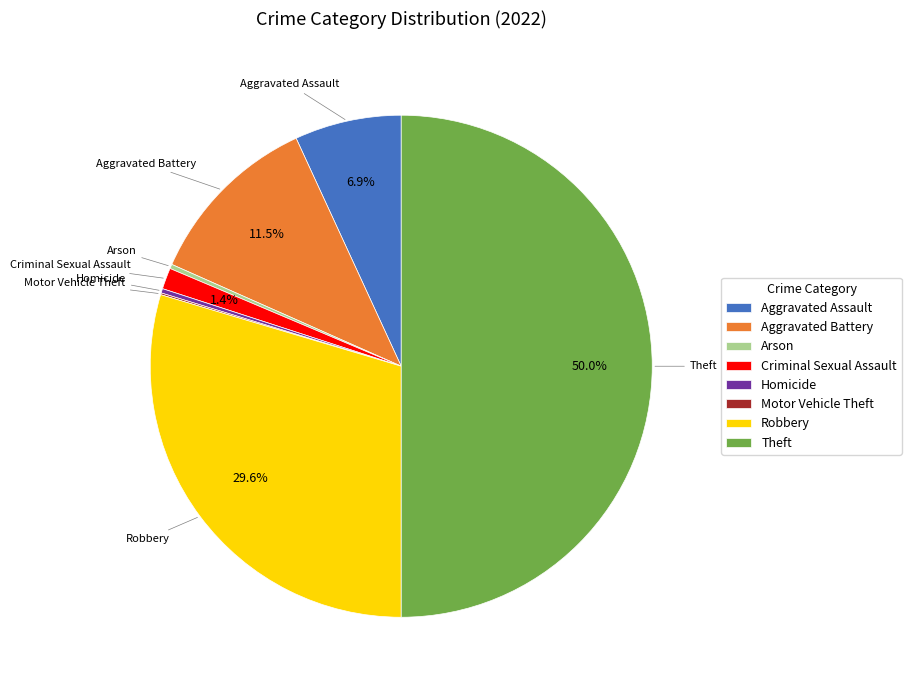

What is the ratio of the value at Theft to the value at Homicide?

176.0